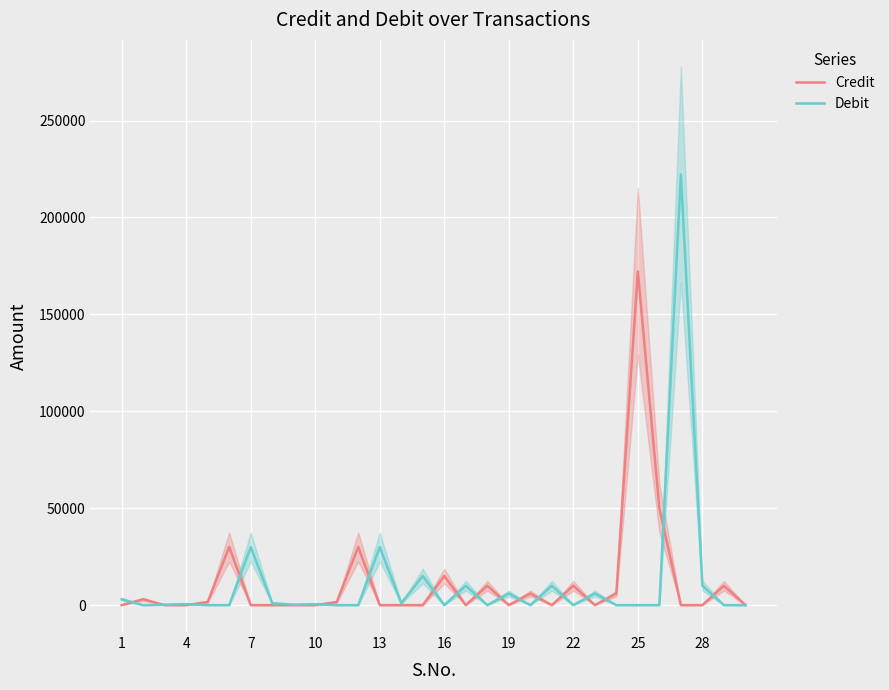

What is the highest value of the Debit series?

222204.0